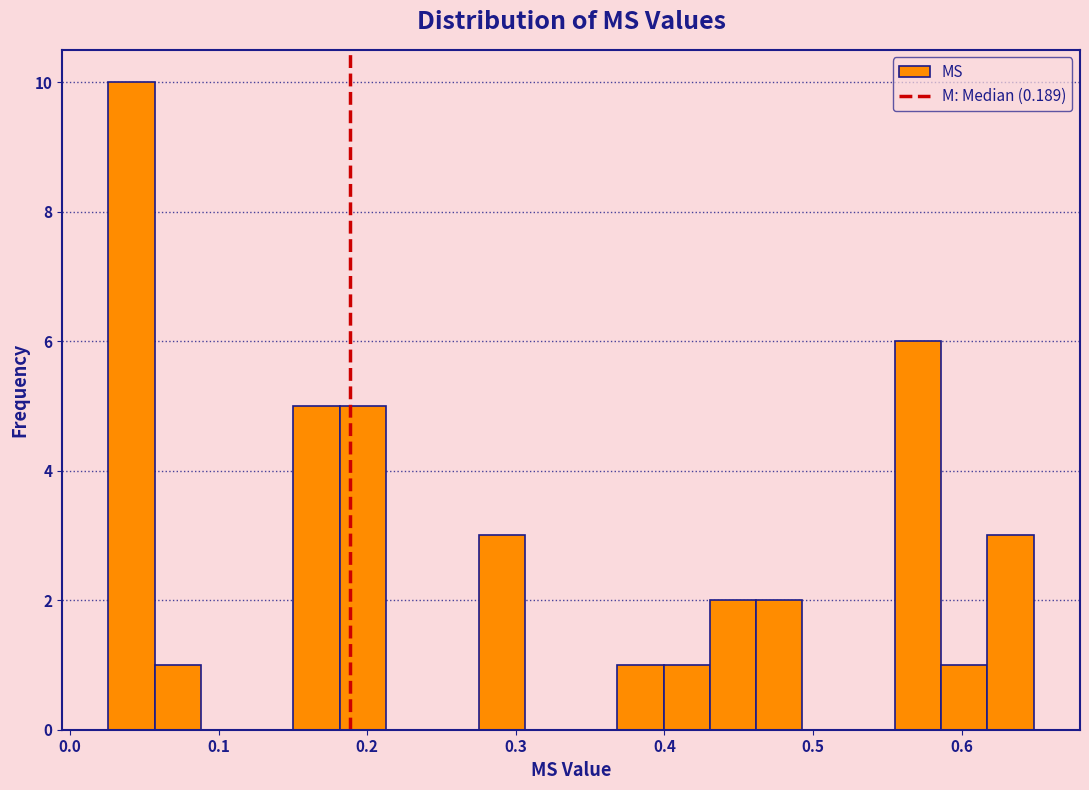

Read against the x-axis, roughly where is the centre of the tallest bar?

0.04